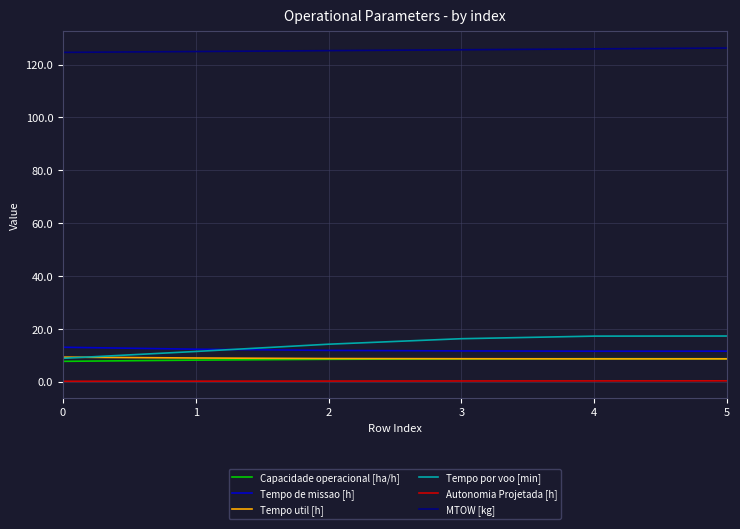

True or false: Tempo de missao [h] has a value of 11.5 at 5.

True